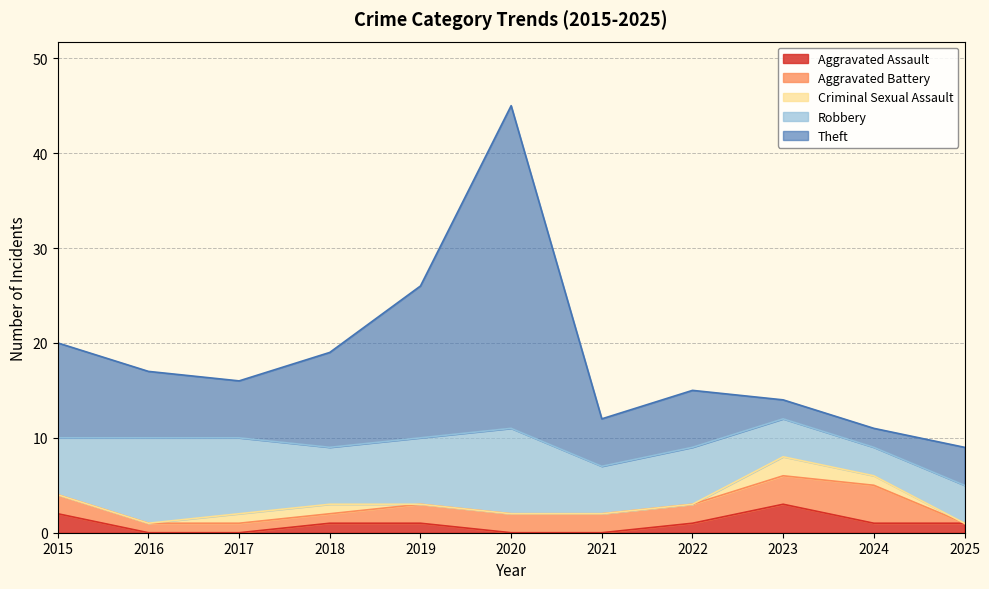

Which series changed the most between 2024 and 2025?

Aggravated Battery